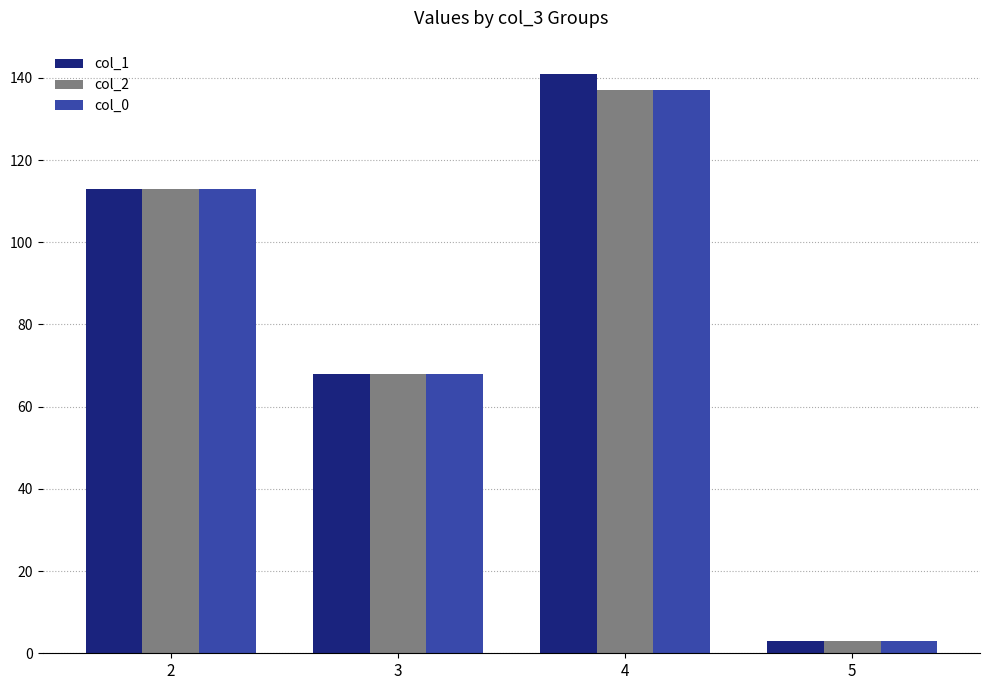

What is the difference between the maximum and minimum values in the col_0 series?

134